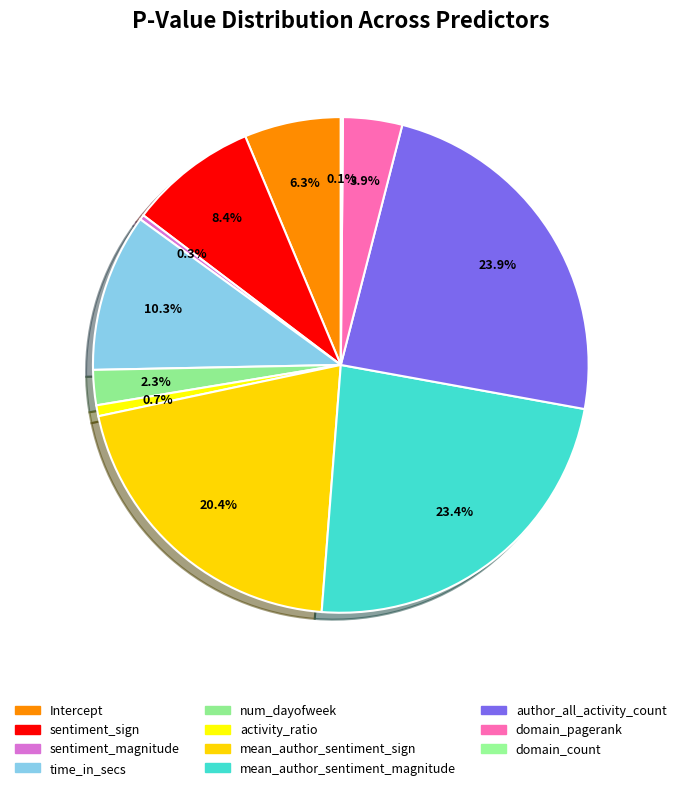

How much of the chart is everything except mean_author_sentiment_sign?

79.6%